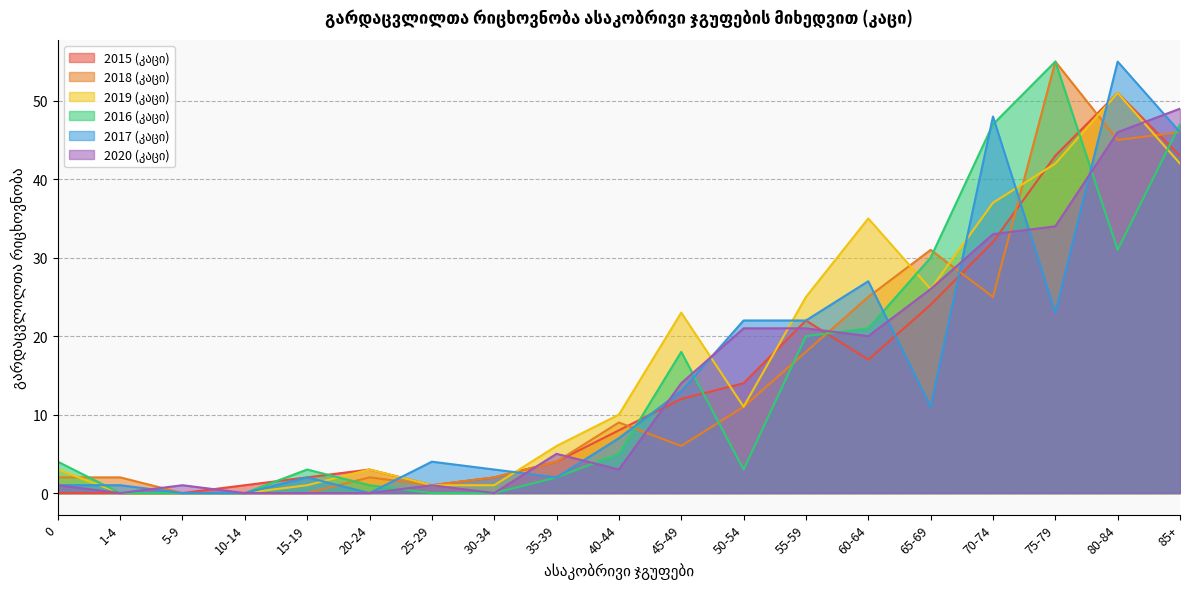

The value of 2019 (კაცი) at 0 is 4. True or false?

False